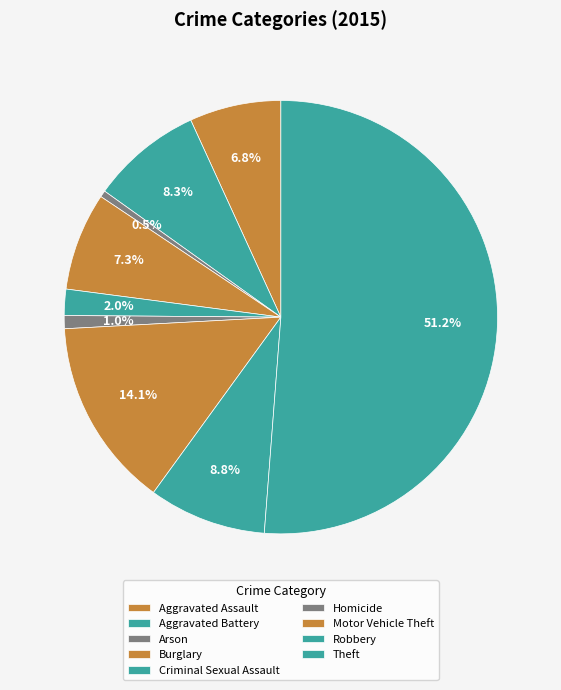

To the nearest percent, what is the difference between the largest and smallest slice percentages?

51%